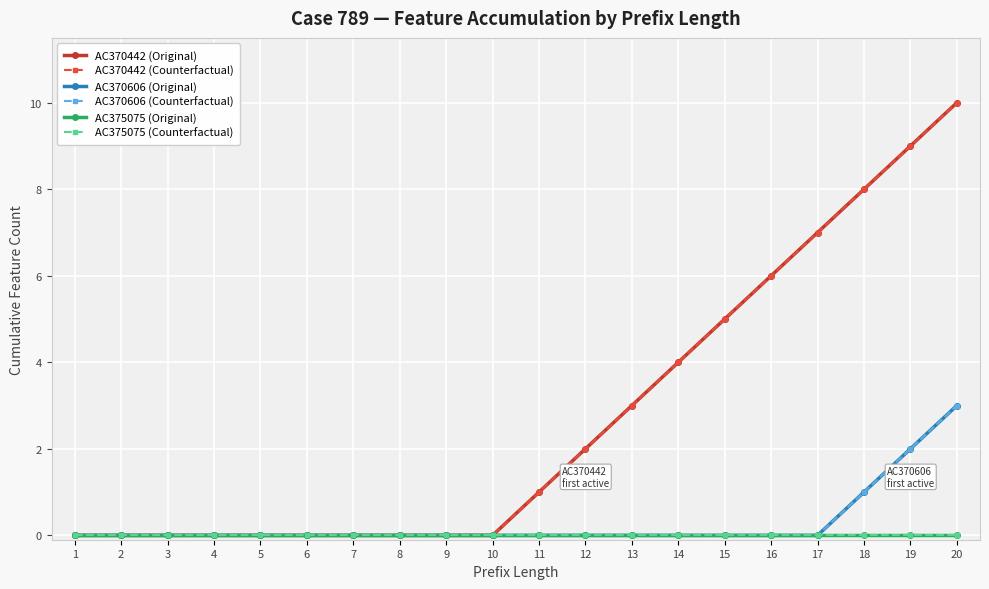

Which series has the widest spread of values?

AC370442 (Original)